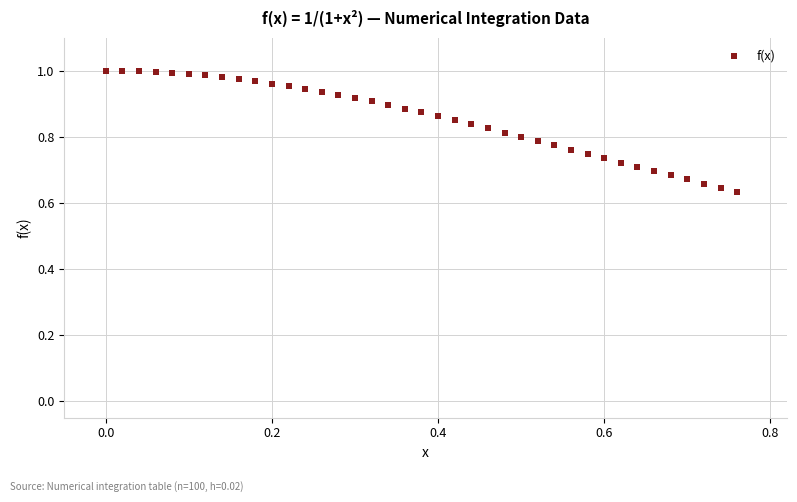

How many data points are displayed?

39